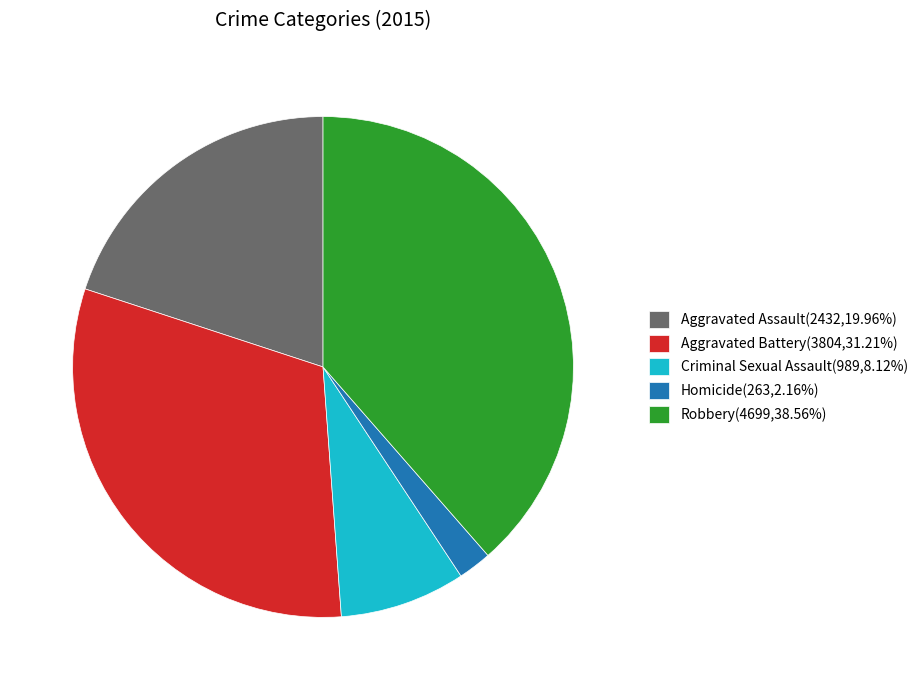

Does Aggravated Assault account for over 50% of the chart?

No